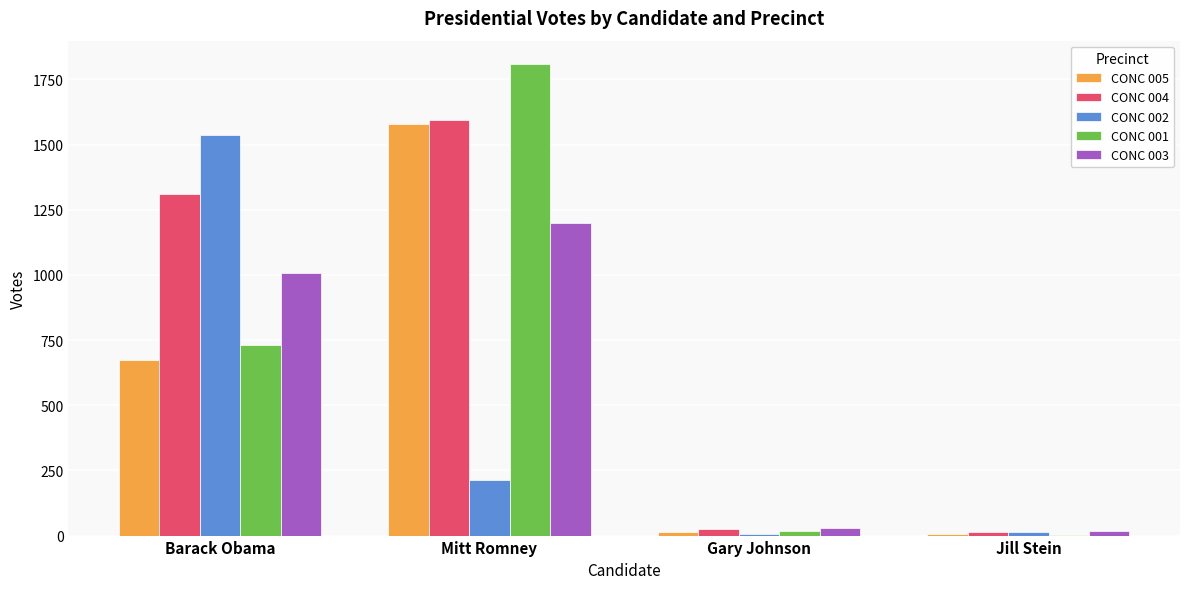

What are all the series names shown in the legend?

CONC 005, CONC 004, CONC 002, CONC 001, CONC 003